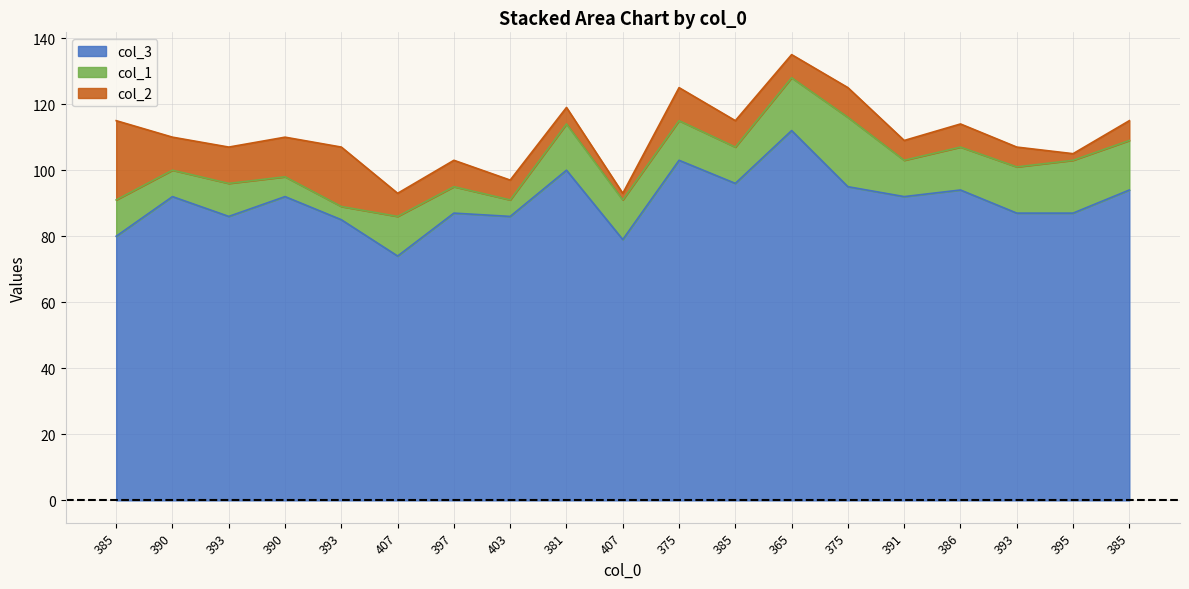

Between which two adjacent categories do col_1 and col_2 first intersect?

393 and 407